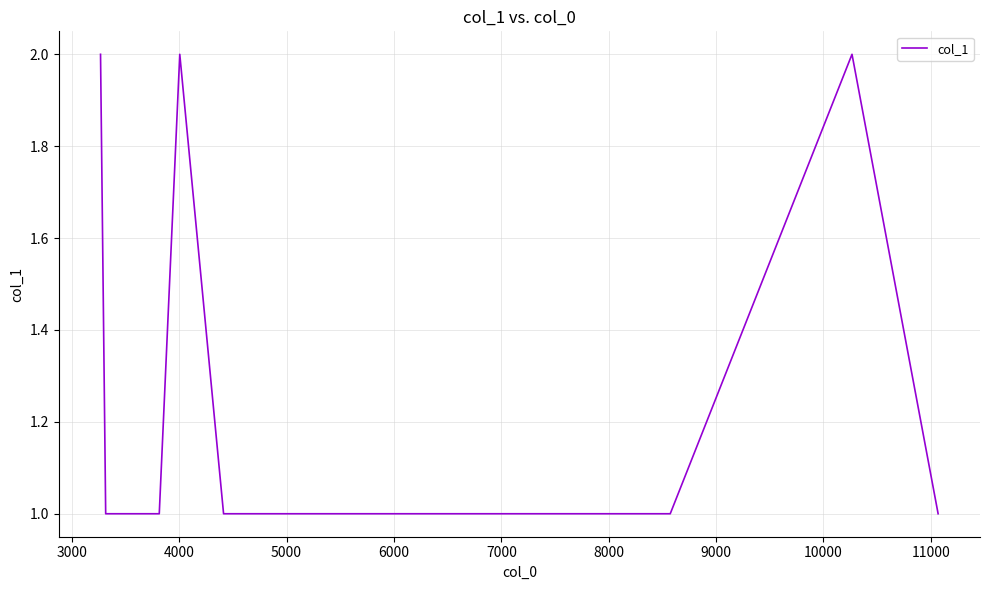

Does the chart display data point markers on the line(s)?

No